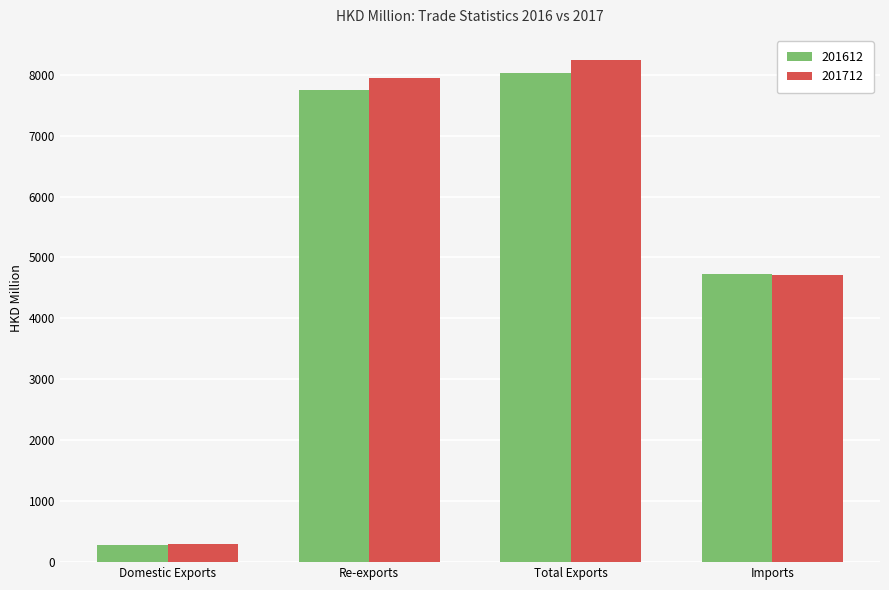

What is the smallest value displayed?

274.3